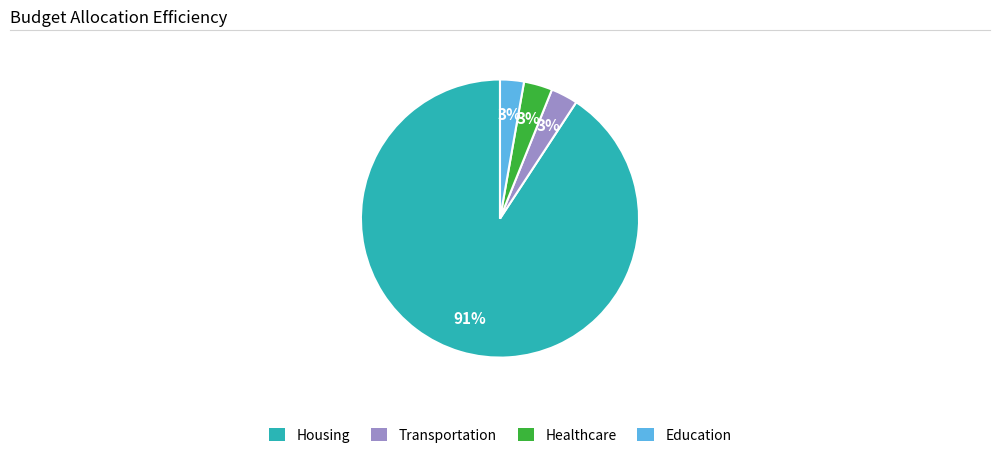

To the nearest percent, what is the difference between the largest and smallest slice percentages?

88%